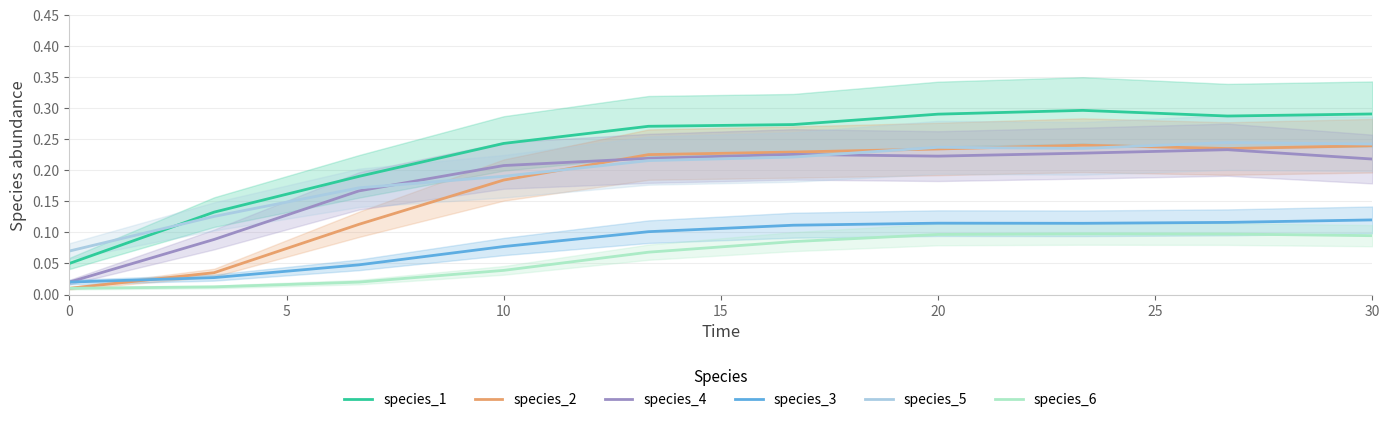

Is the value of species_3 at 30 greater than the value of species_4 at 30?

No